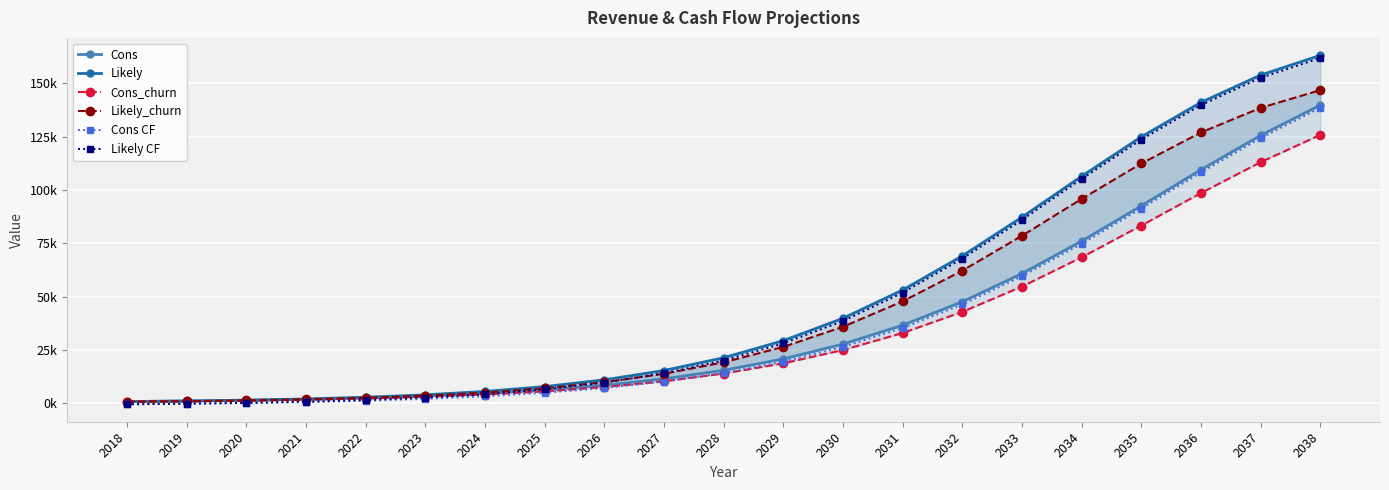

The Likely CF series shows 56552.8 at 2030. True or false?

False